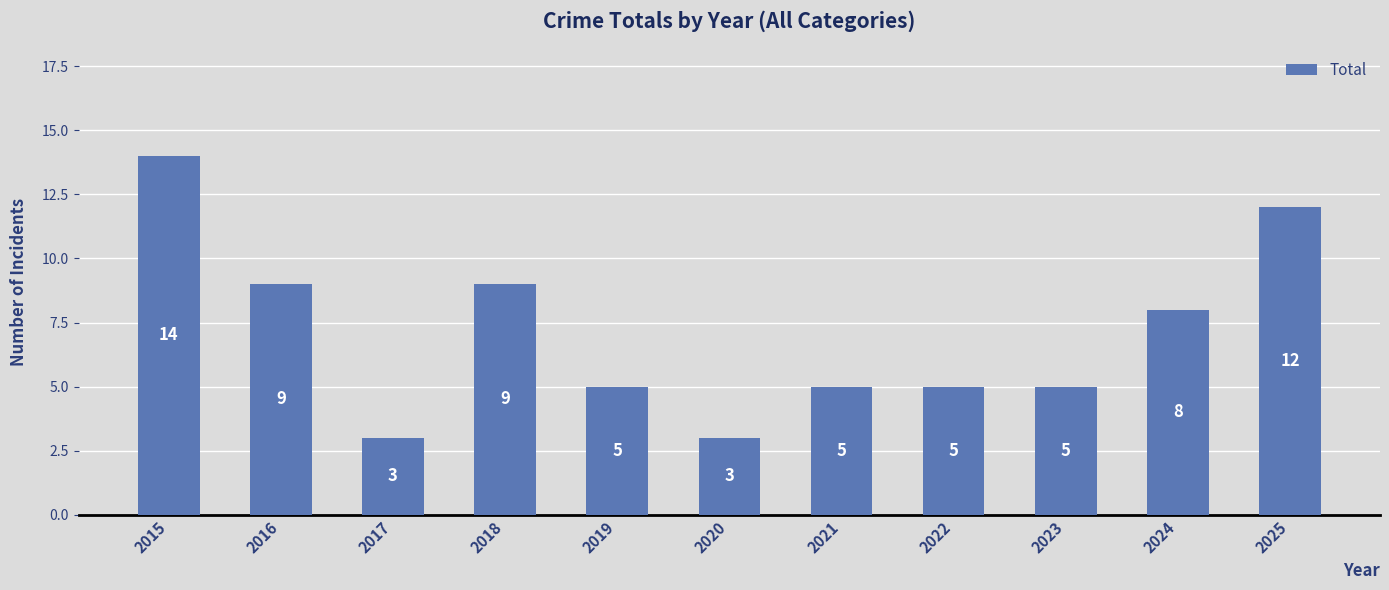

How many values are below 5?

2